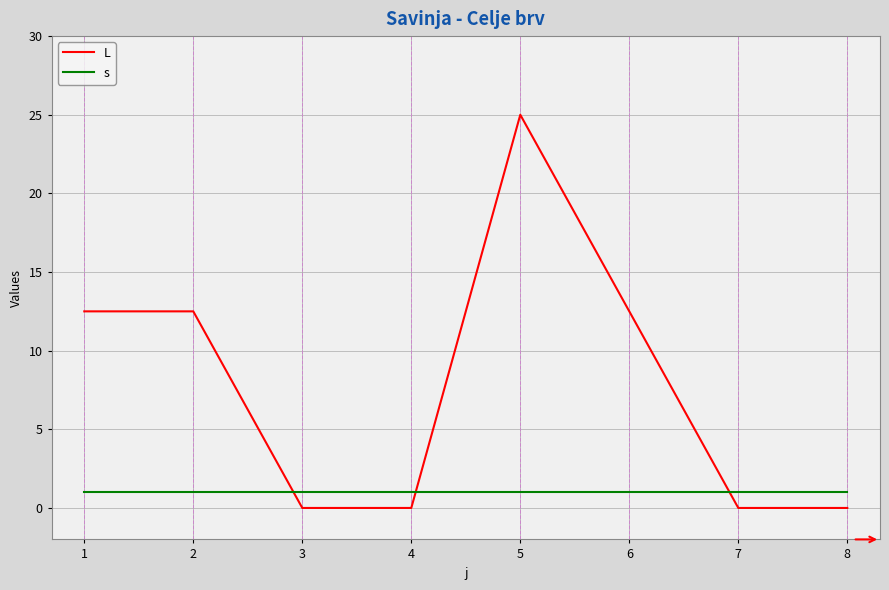

Which series has the widest spread of values?

L